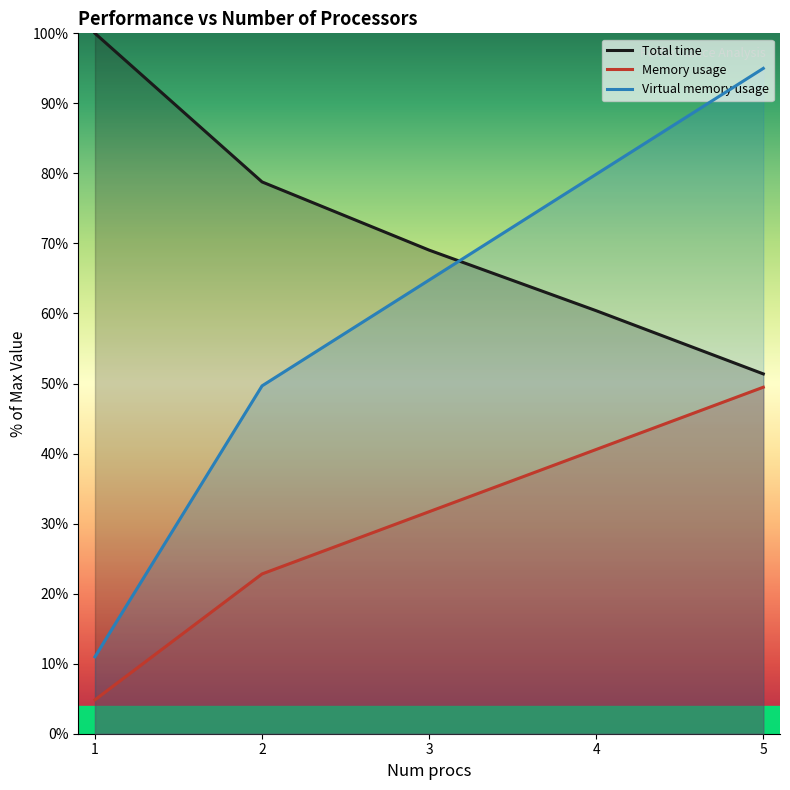

Reading left to right, transcribe all the data shown in this chart.

Total time: 100.0	78.8	69.0	60.4	51.4
Memory usage: 4.8	22.8	31.7	40.6	49.5
Virtual memory usage: 11.0	49.7	64.8	79.9	95.0